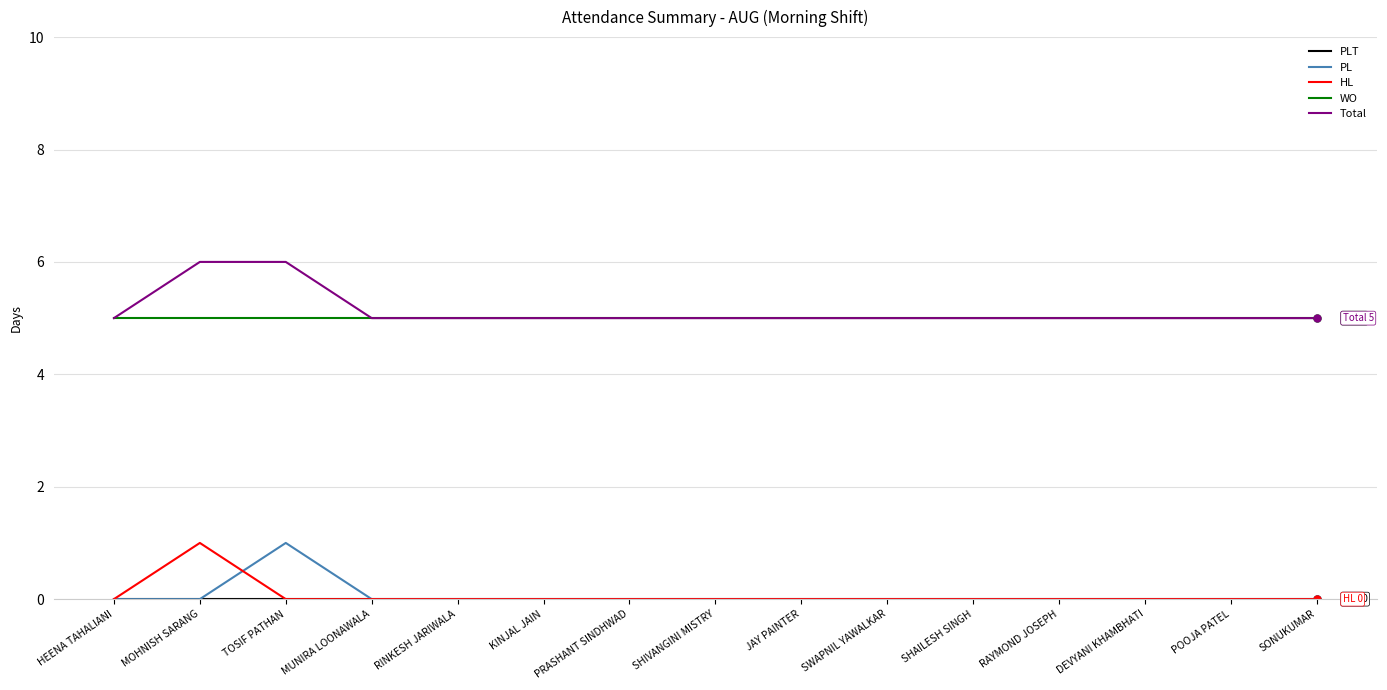

What is the approximate value of WO at SHIVANGINI MISTRY?

5